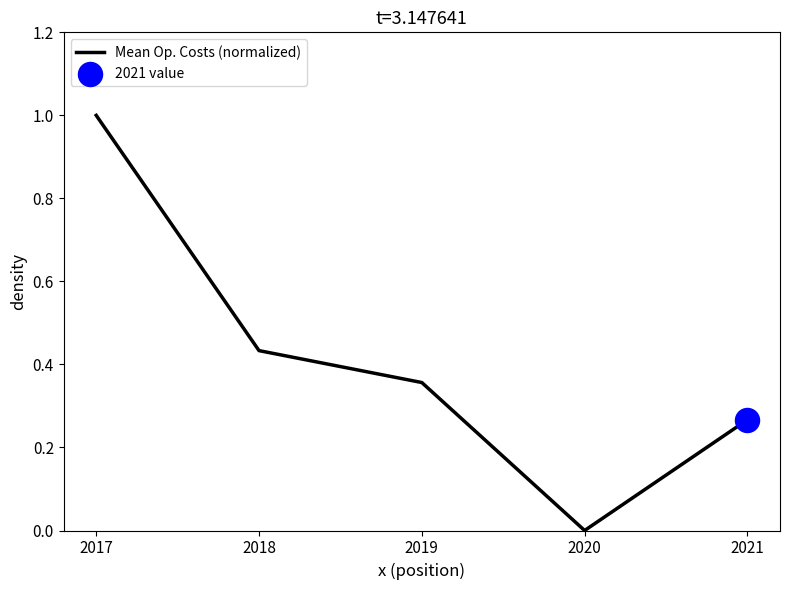

What is the change in value from 2017 to 2018?

-0.6